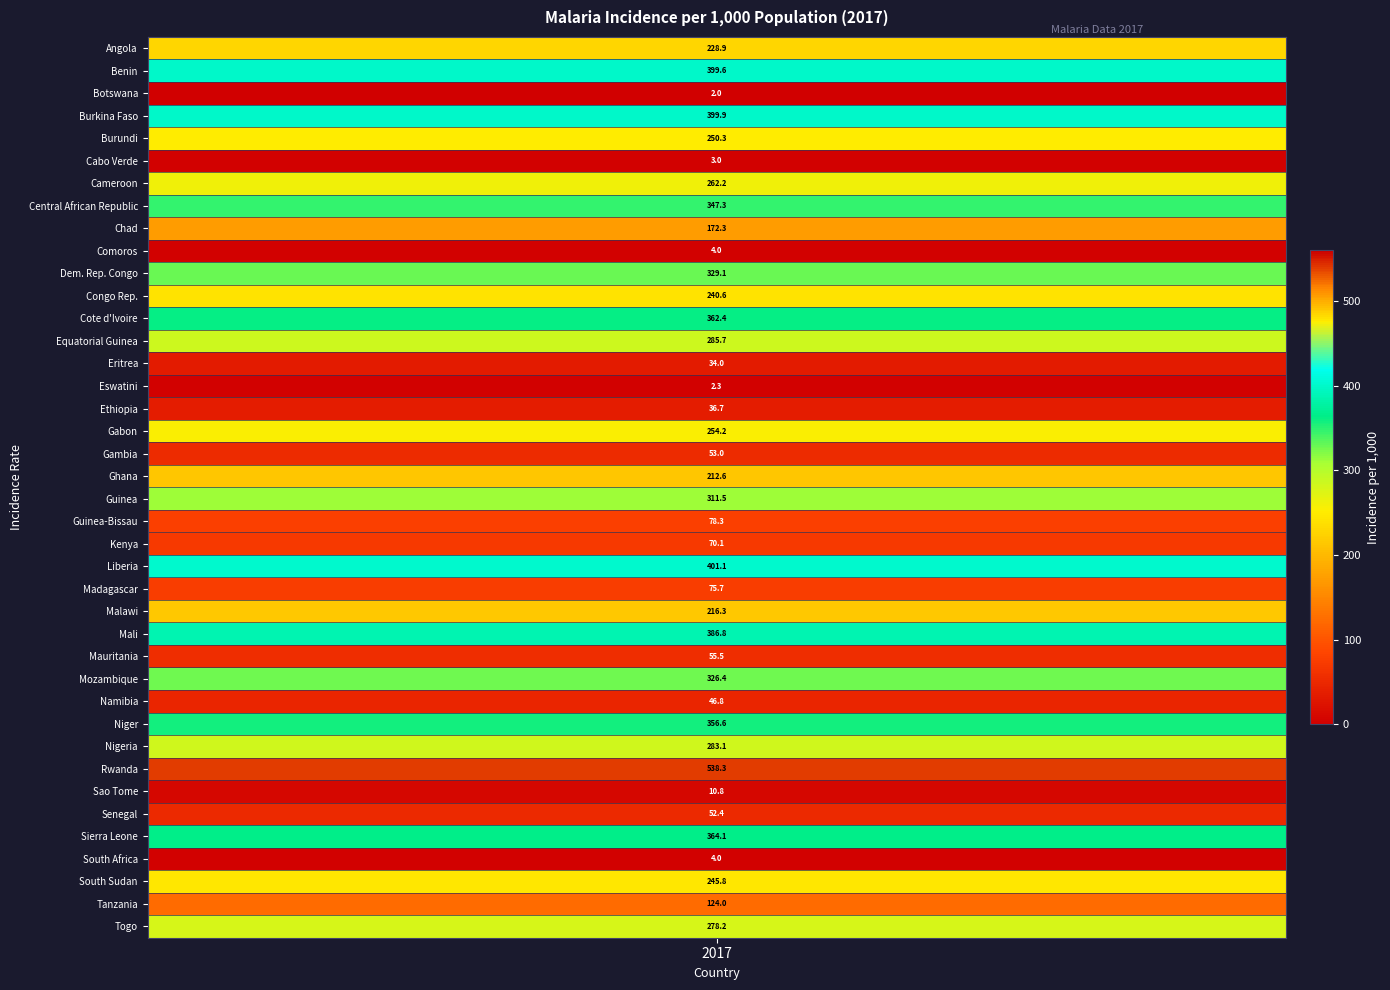

Rank the categories by value from lowest to highest.

2, 15, 5, 36, 9, 33, 14, 16, 29, 34, 18, 27, 22, 24, 21, 38, 8, 19, 25, values, 11, 37, 4, 17, 6, 39, 31, 13, 20, 28, 10, 7, 30, 12, 35, 26, 1, 3, 23, 32